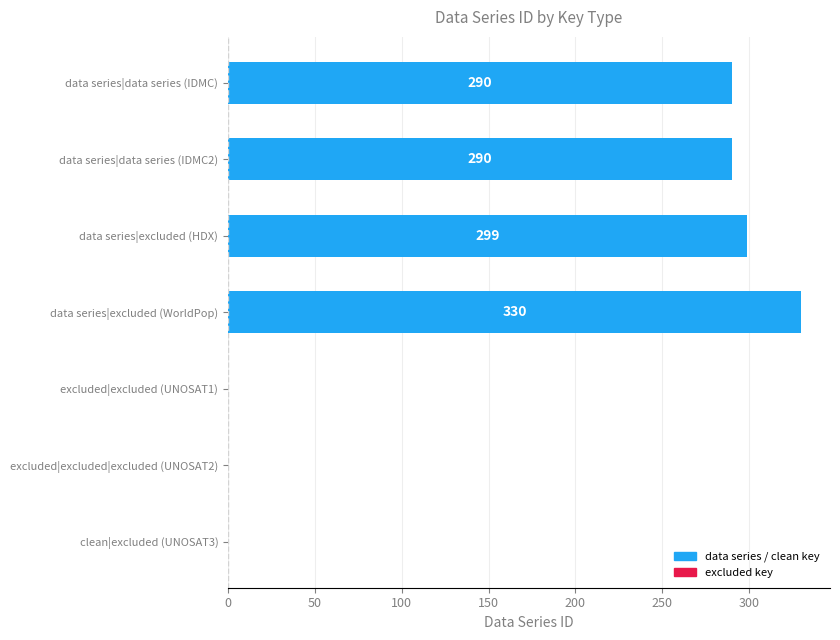

What is the average value?

173